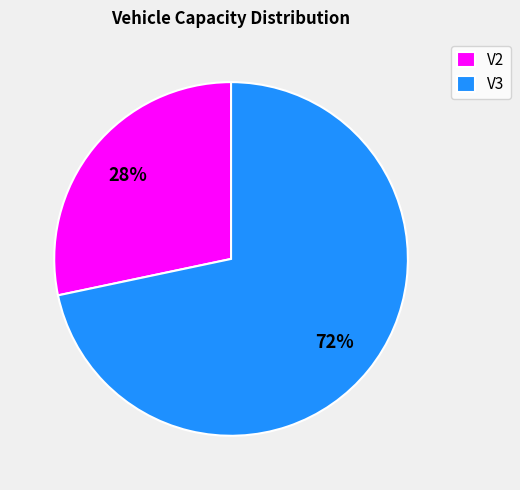

To the nearest percent, what percentage of the pie is V3?

72%